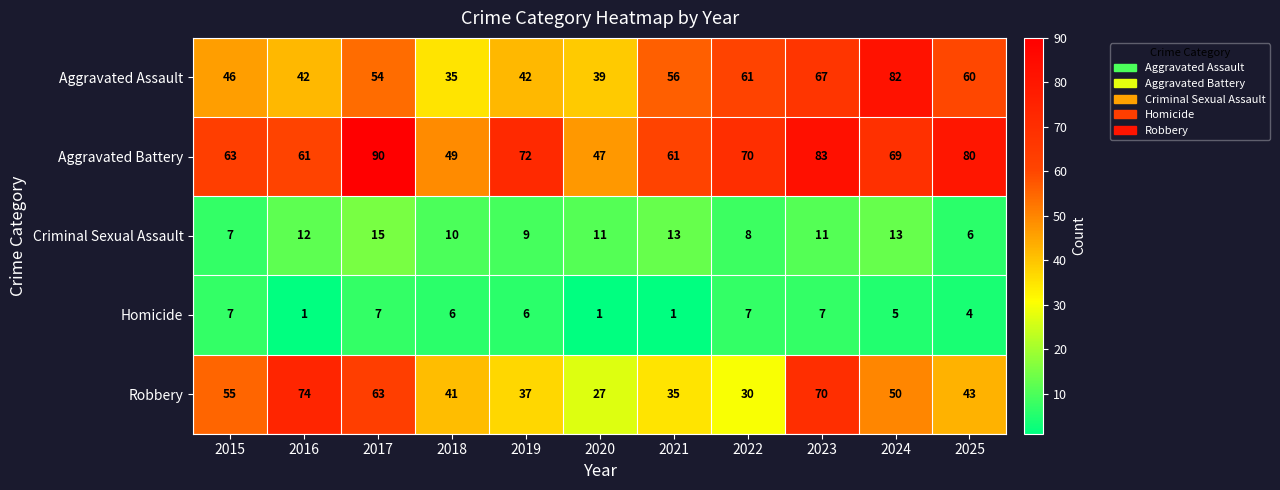

Between 2016 and 2022, which series saw the biggest shift?

Robbery